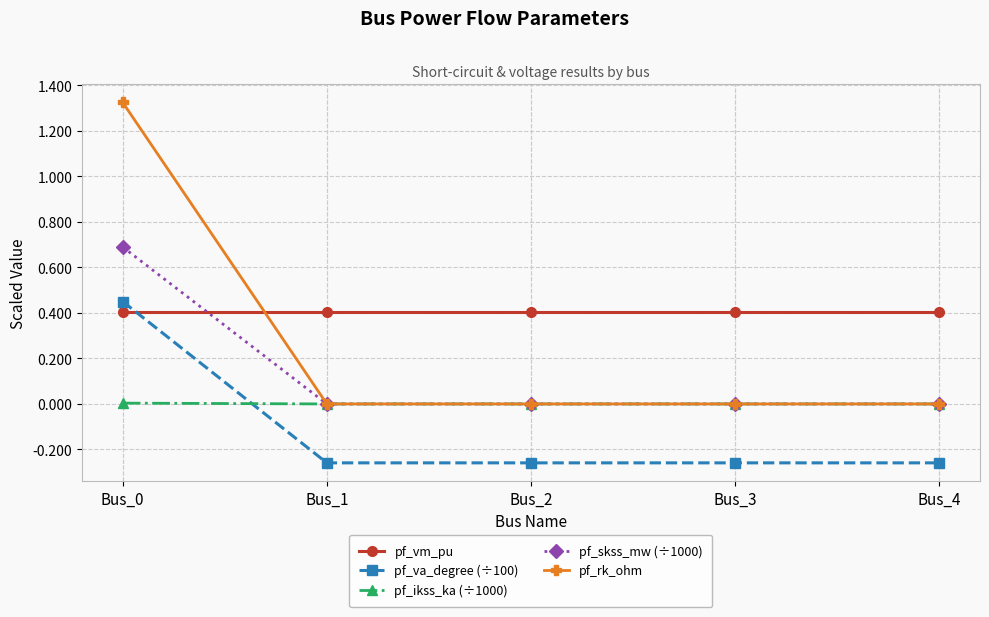

At how many categories does at least one series exceed 0?

5